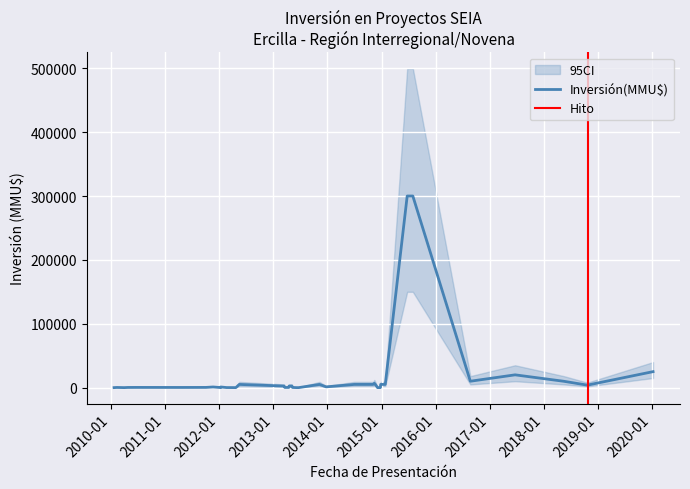

True or false: CI_lower has a value of 139 at 35.

False